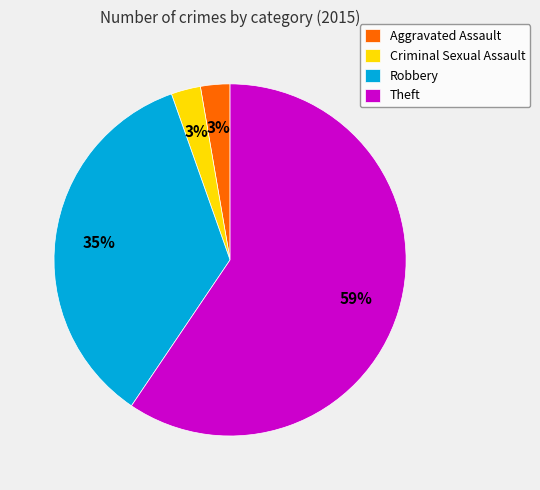

Approximately how many times larger is the value at Aggravated Assault compared to Criminal Sexual Assault?

1.0